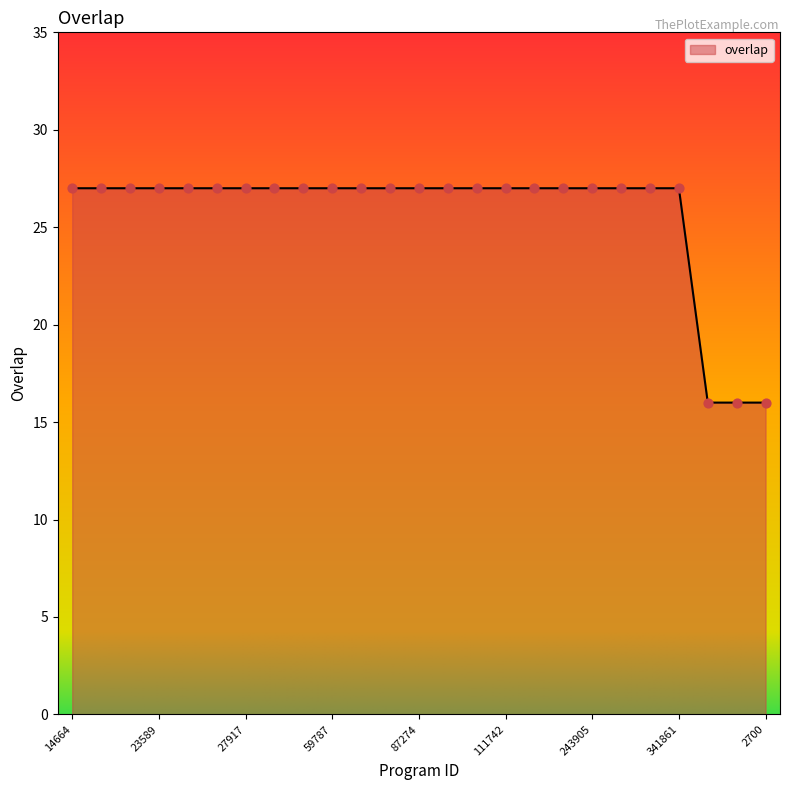

What is the maximum value shown in the chart?

27